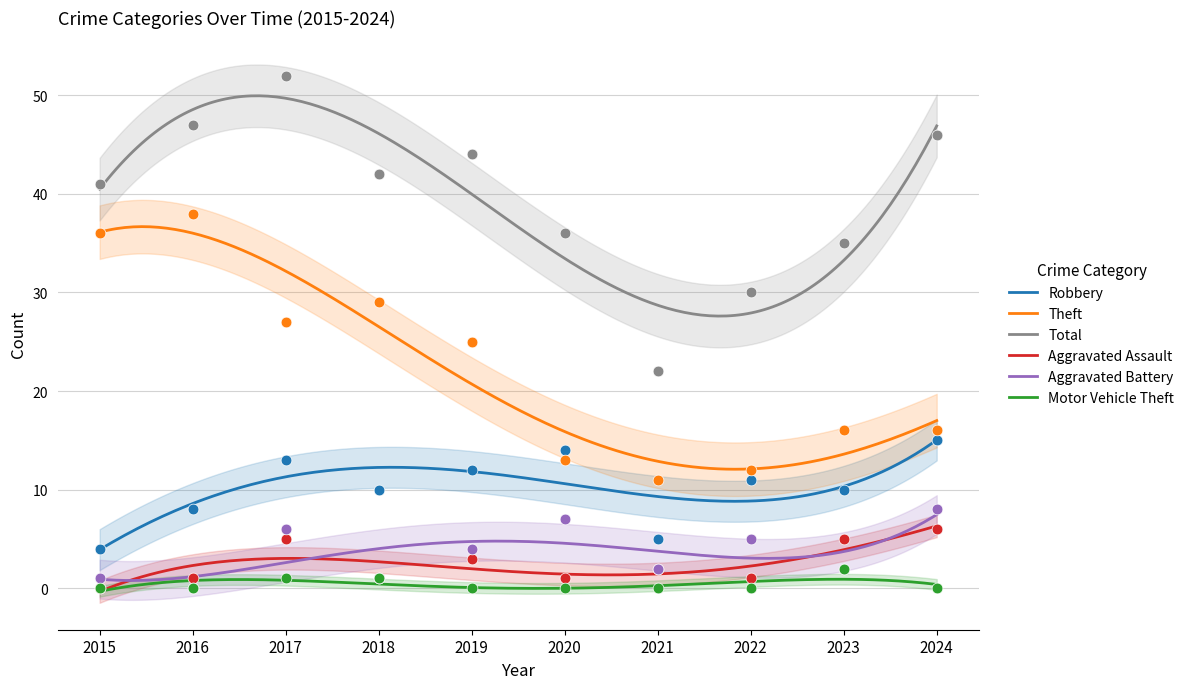

Which series contains the lowest Y value?

Aggravated Assault